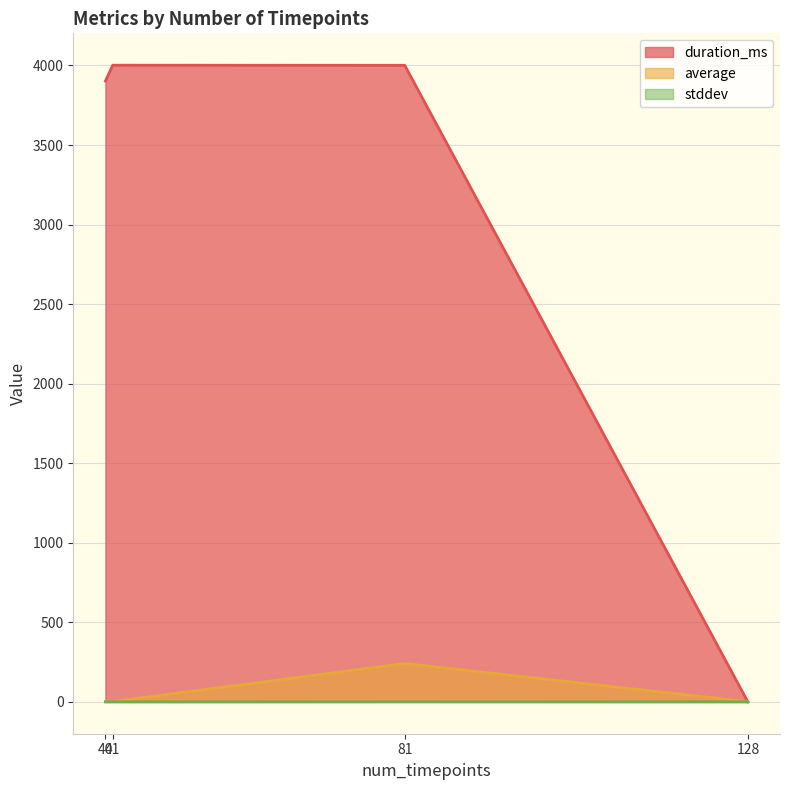

At which label does average reach its peak?

81